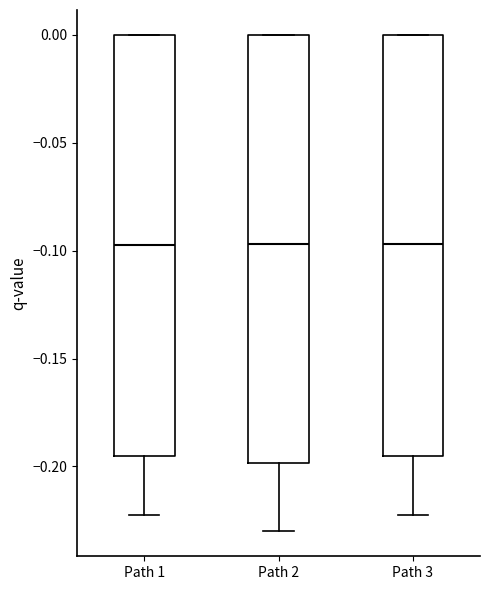

Where does the lower whisker of the box for Path 3 end on the y-axis? The values are not printed on the chart, so give them approximately, as read against the axis.

-0.220